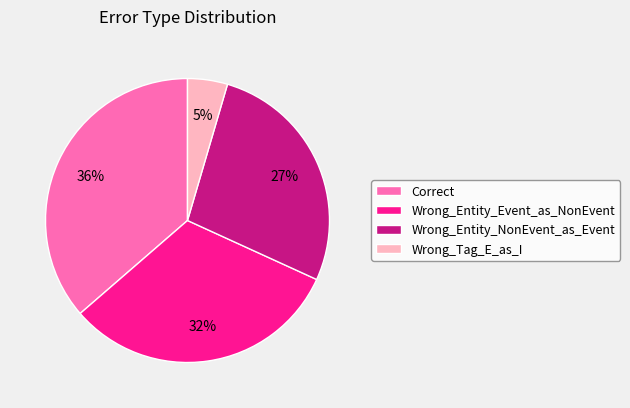

To the nearest percent, what is the combined percentage of Wrong_Entity_Event_as_NonEvent and Correct?

68%